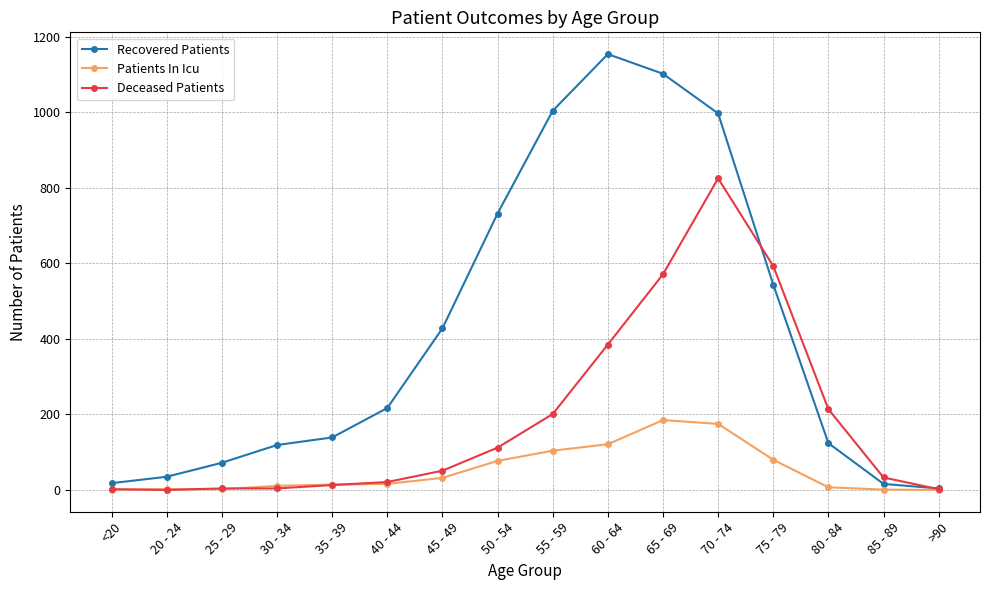

What is the sum of the Deceased Patients values at 65 - 69 and 35 - 39?

584